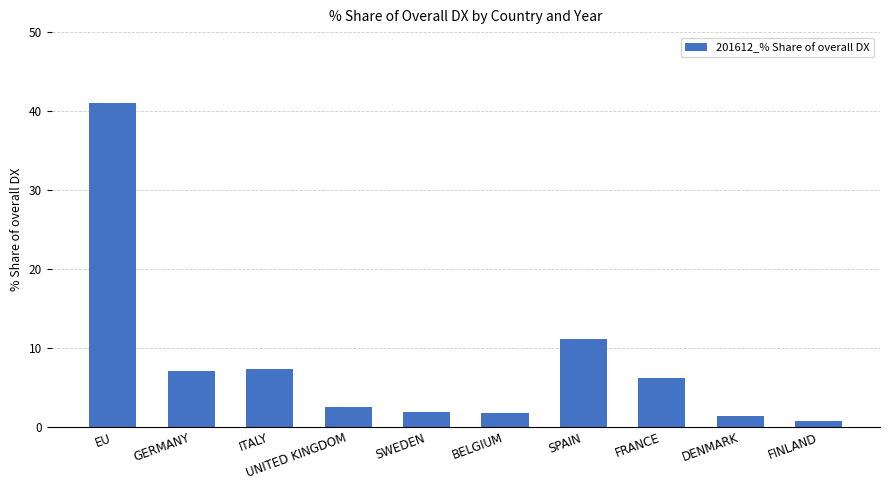

What is the label of the 7th bar from the left?

SPAIN